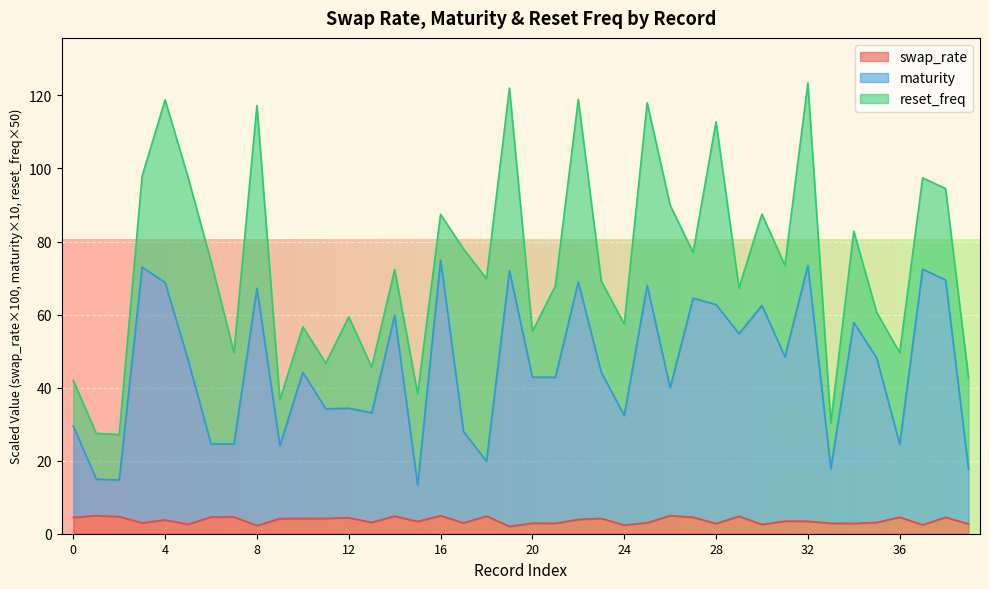

Is it true that swap_rate equals 2.8 at 21?

True